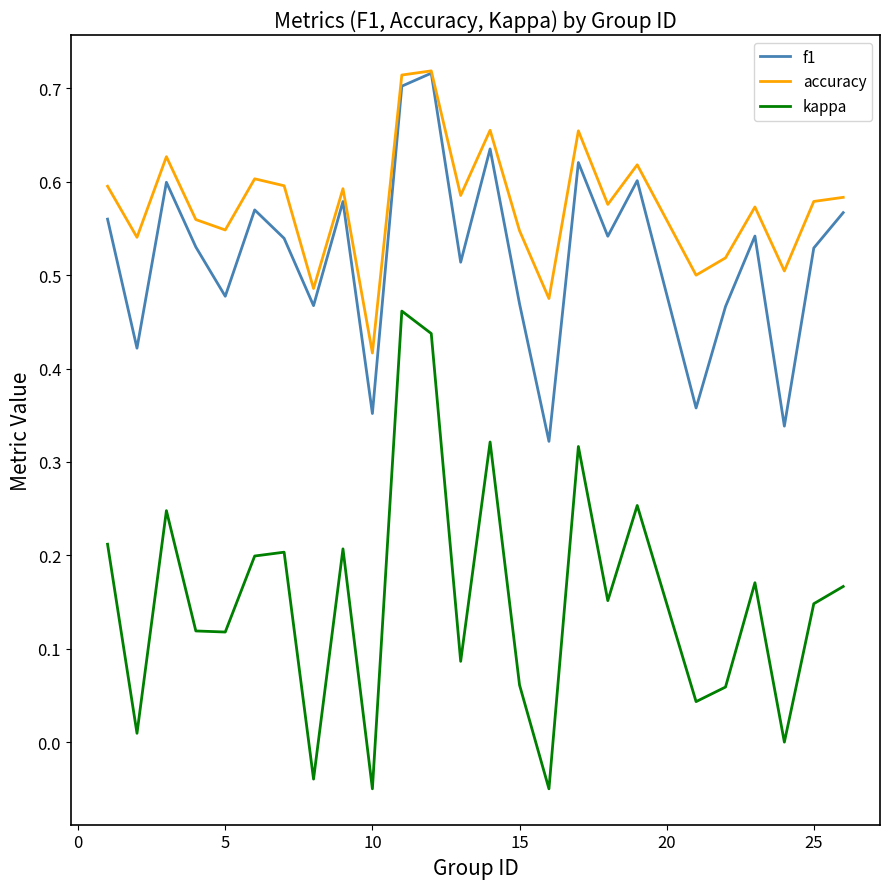

True or false: kappa and f1 intersect in this chart.

False